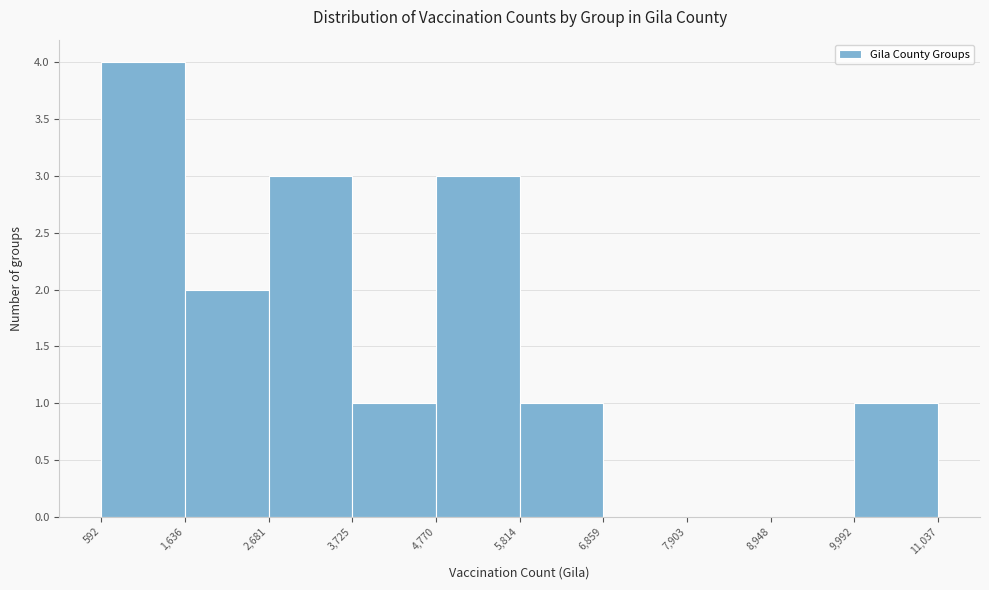

Reading left to right, transcribe this chart: for each bar, give the range it covers on the x-axis and its height. The values are not printed on the chart, so give them approximately, as read against the axis.

592 to 1,636: 4
1,636 to 2,681: 2
2,681 to 3,725: 3
3,725 to 4,770: 1
4,770 to 5,814: 3
5,814 to 6,859: 1
6,859 to 7,903: 0
7,903 to 8,948: 0
8,948 to 9,992: 0
9,992 to 11,037: 1